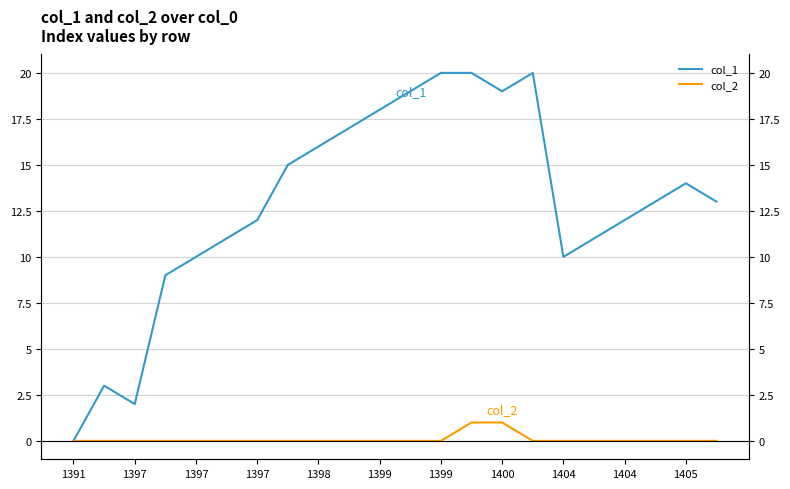

At which category does the chart reach its peak across all series?

1399